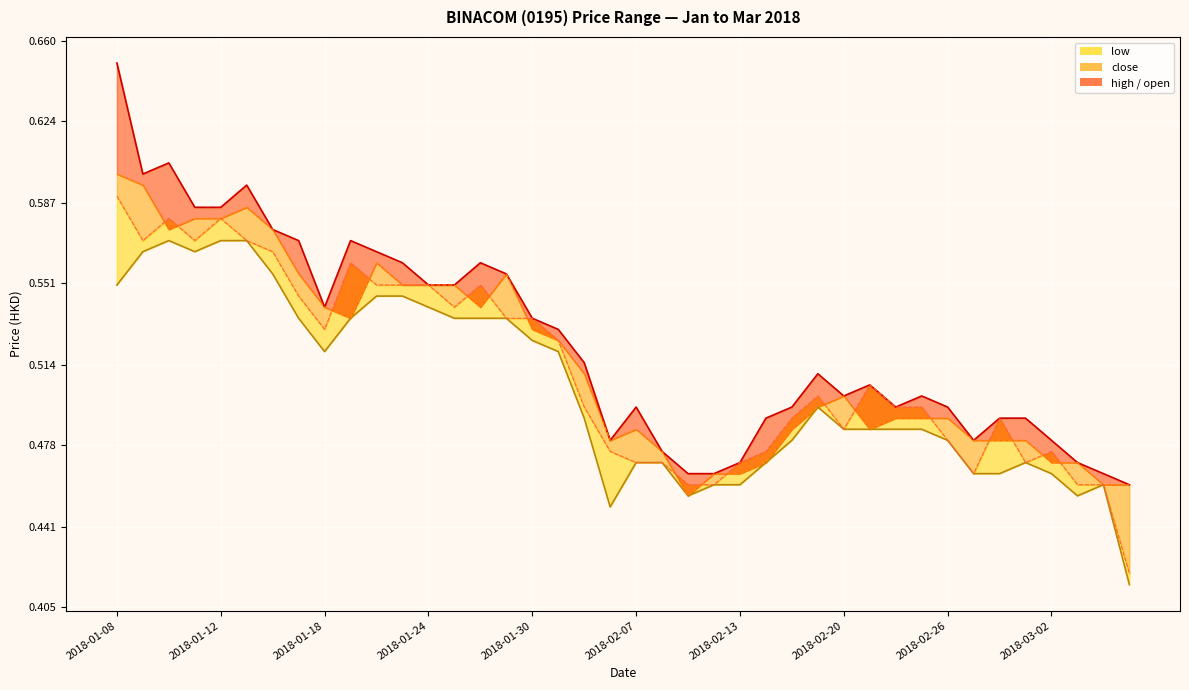

Is the value of open_line at 23 greater than the value of high_line at 16?

No